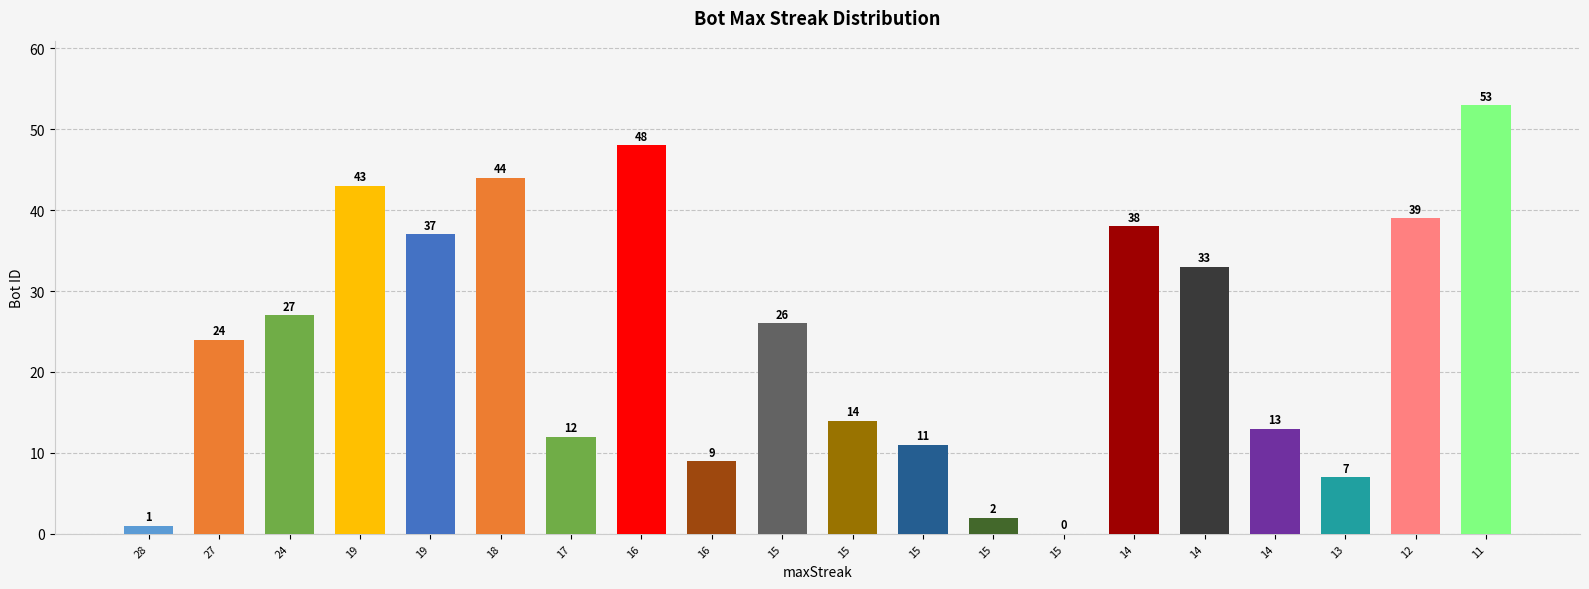

Reading right to left, list all the values displayed in this chart.

53	39	7	13	33	38	0	2	11	14	26	9	48	12	44	37	43	27	24	1